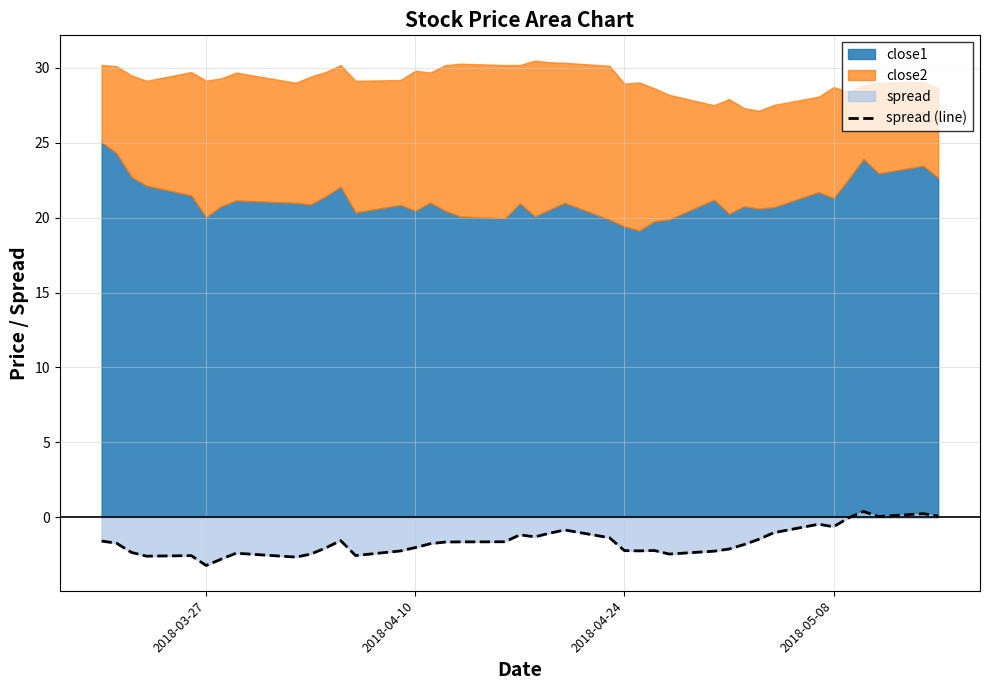

What is the difference between the maximum and minimum values?

3.6